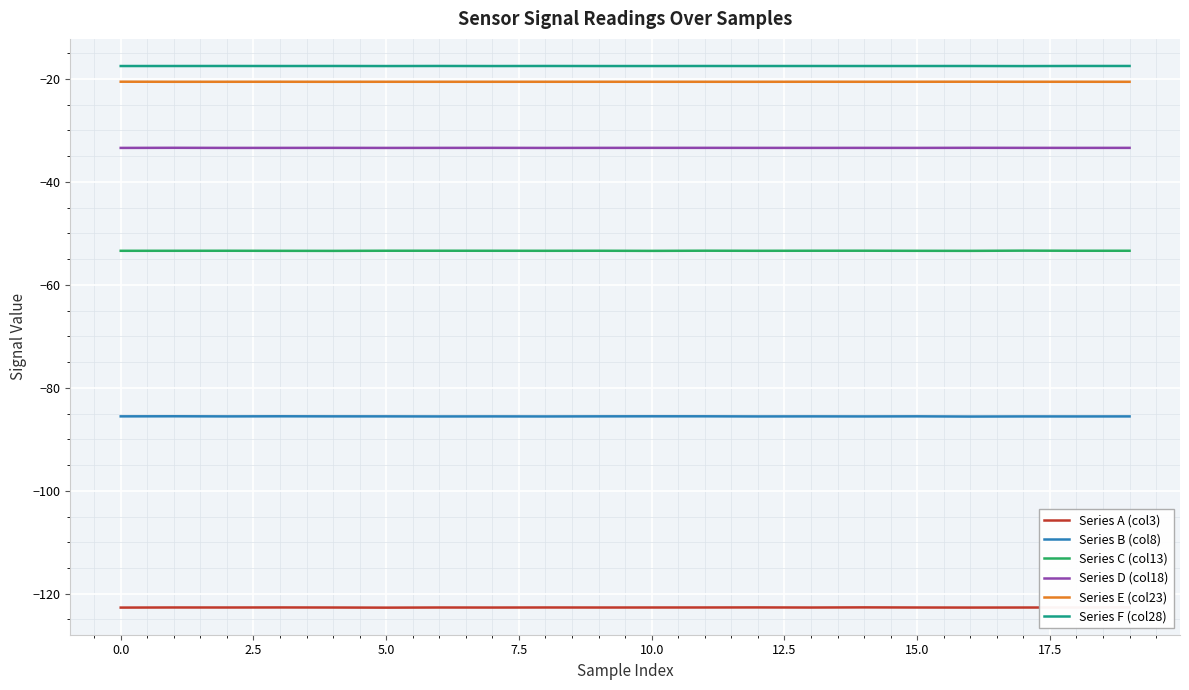

What are all the series names shown in the legend?

Series A (col3), Series B (col8), Series C (col13), Series D (col18), Series E (col23), Series F (col28)